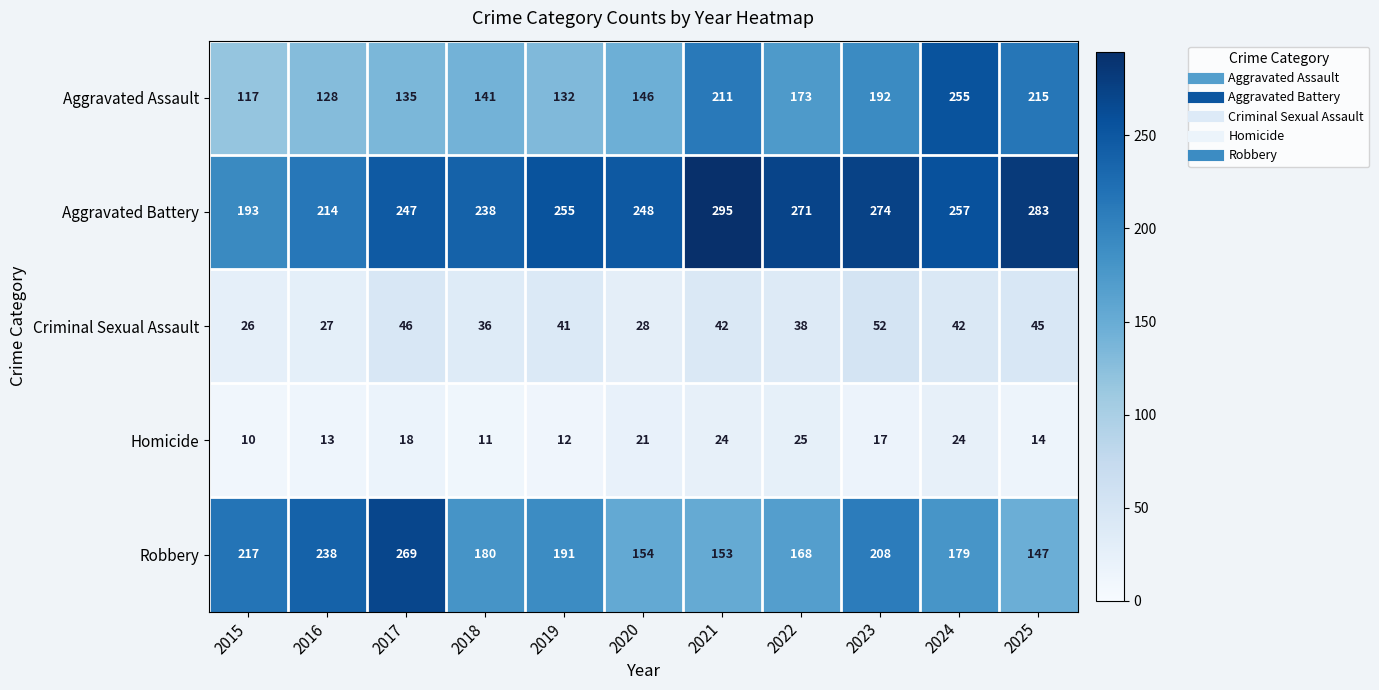

At which category does the chart reach its peak across all series?

2021